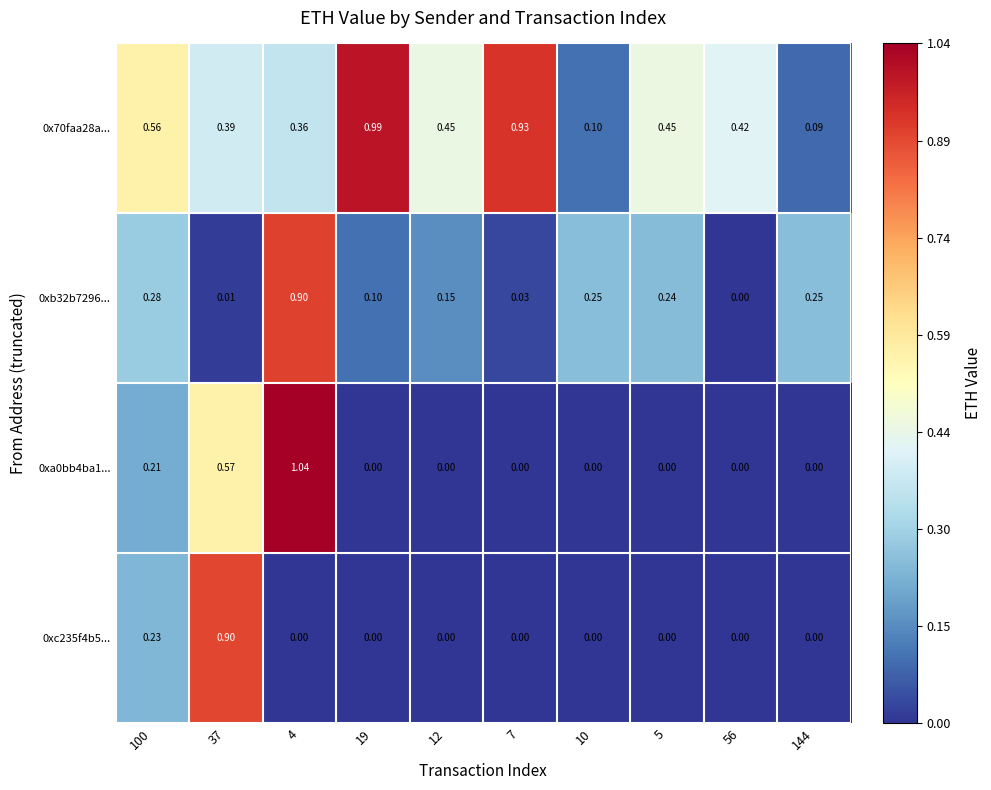

Count the number of categories in the chart.

10